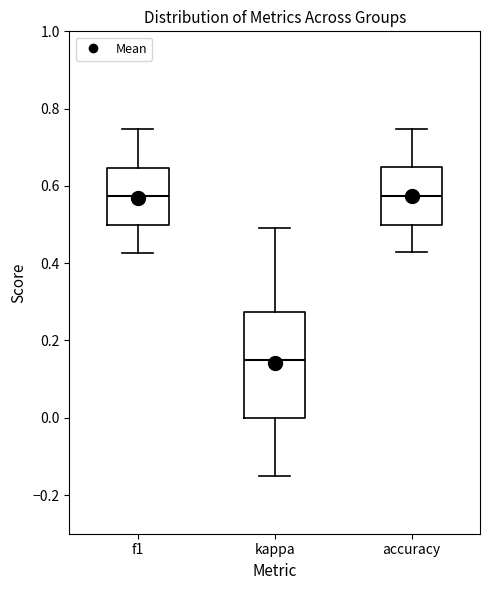

Which box has the lowest median line?

kappa